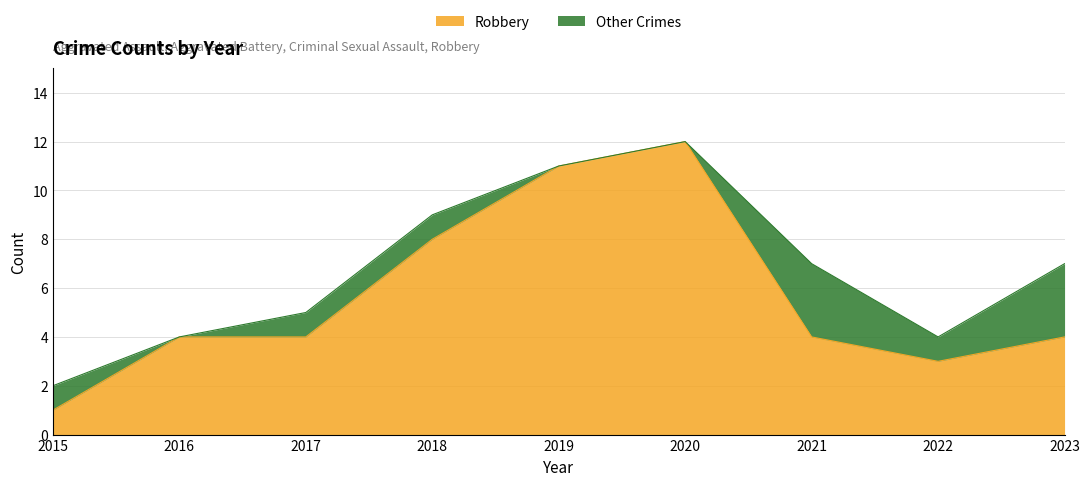

Reading left to right, transcribe all the data shown in this chart.

Robbery: 1	4	4	8	11	12	4	3	4
Total: 2	4	5	9	11	12	7	4	7